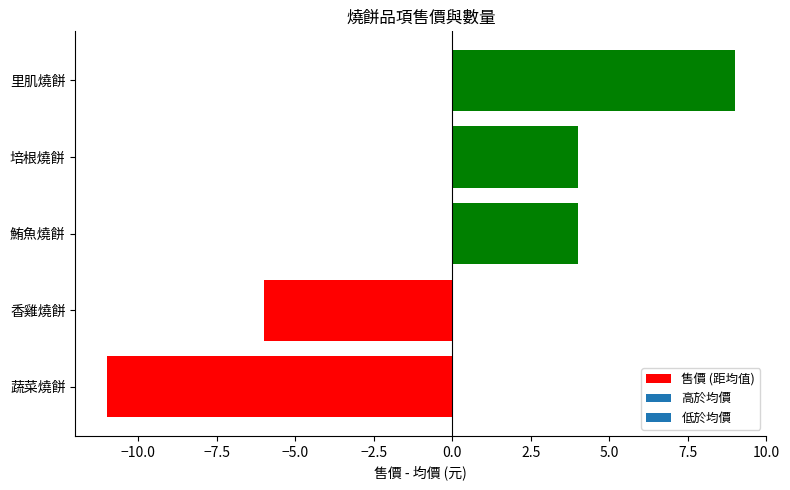

Which label corresponds to the largest value in the chart?

里肌燒餅